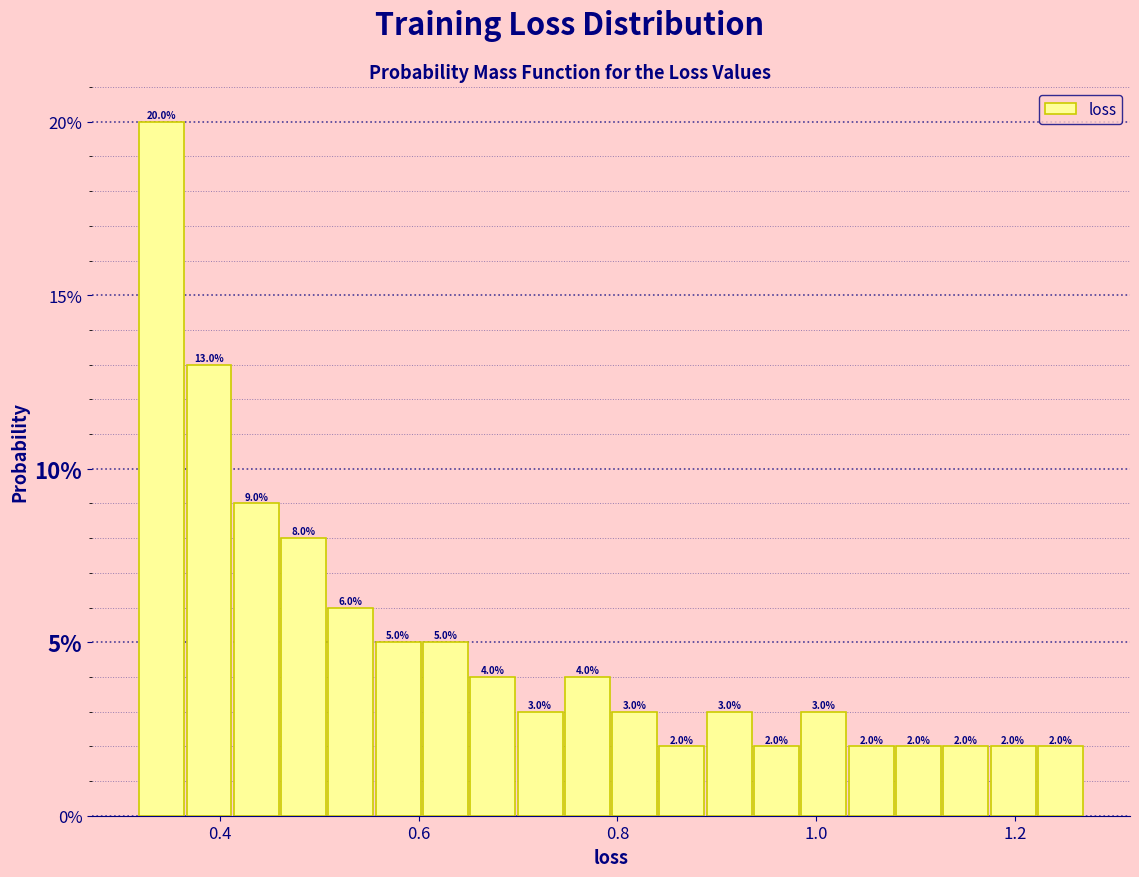

Around what value on the x-axis is the tallest bar? Give the approximate position of its centre, as read against the axis.

0.34